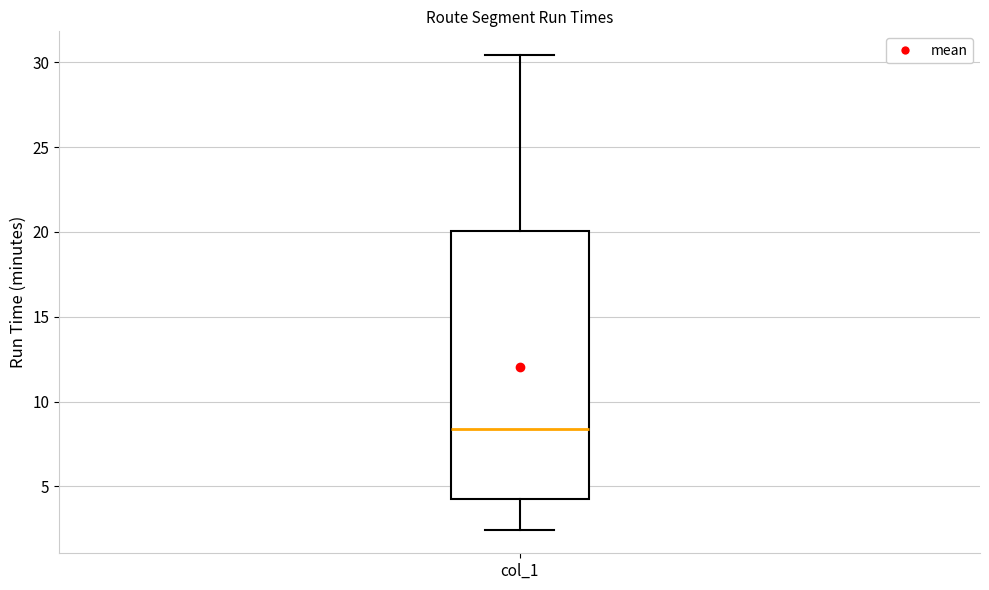

Read this box plot against the y-axis: the position of the median line, the range covered by the box, and the ends of both whiskers. The values are not printed on the chart, so give them approximately, as read against the axis.

median 8.5, box 4.5 to 20.0, whiskers 2.5 to 30.5